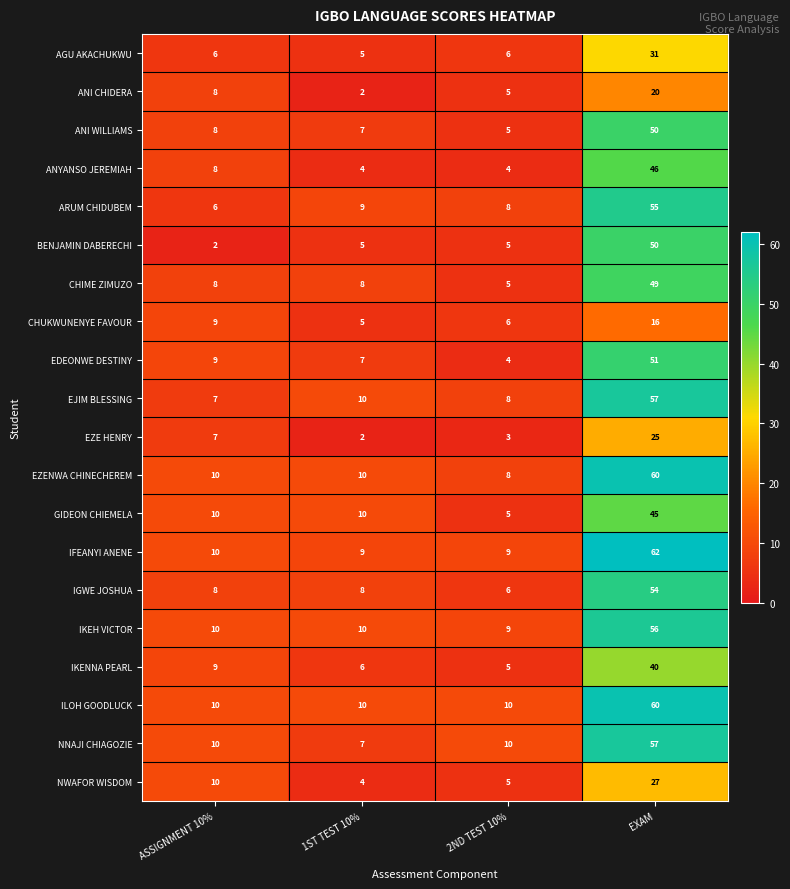

What is the maximum value shown in the chart?

62